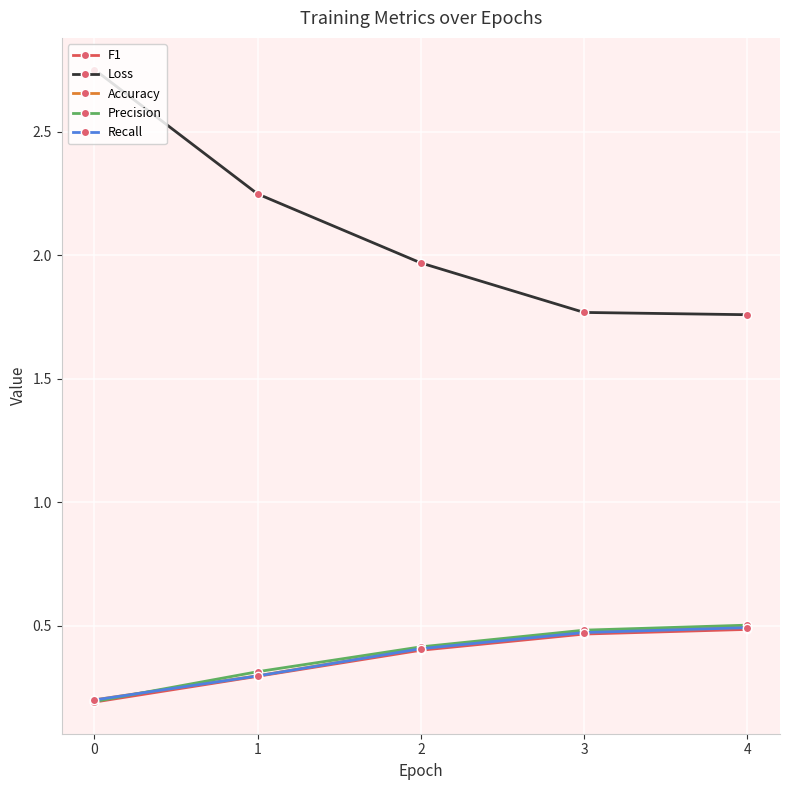

How many lines are shown in the chart?

5